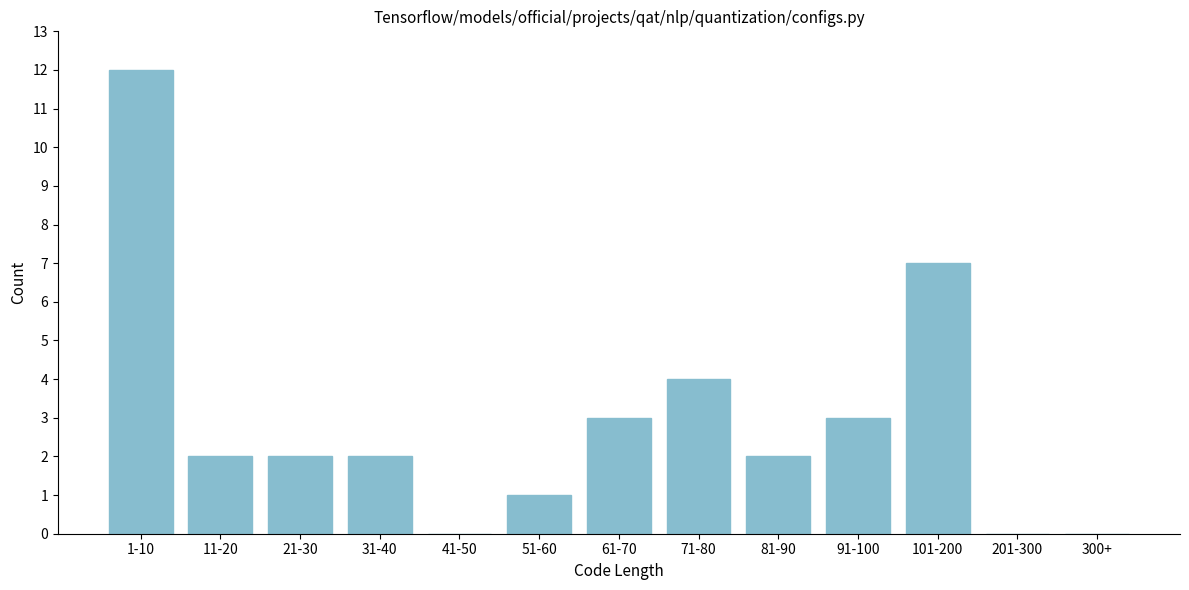

Reading left to right, what are all the values shown in this chart?

1-10=12	11-20=2	21-30=2	31-40=2	41-50=0	51-60=1	61-70=3	71-80=4	81-90=2	91-100=3	101-200=7	201-300=0	300+=0